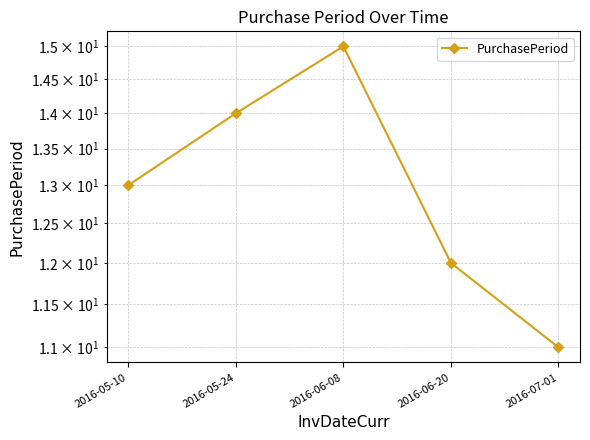

How many points are higher than both their immediate neighbors (excluding endpoints)?

1